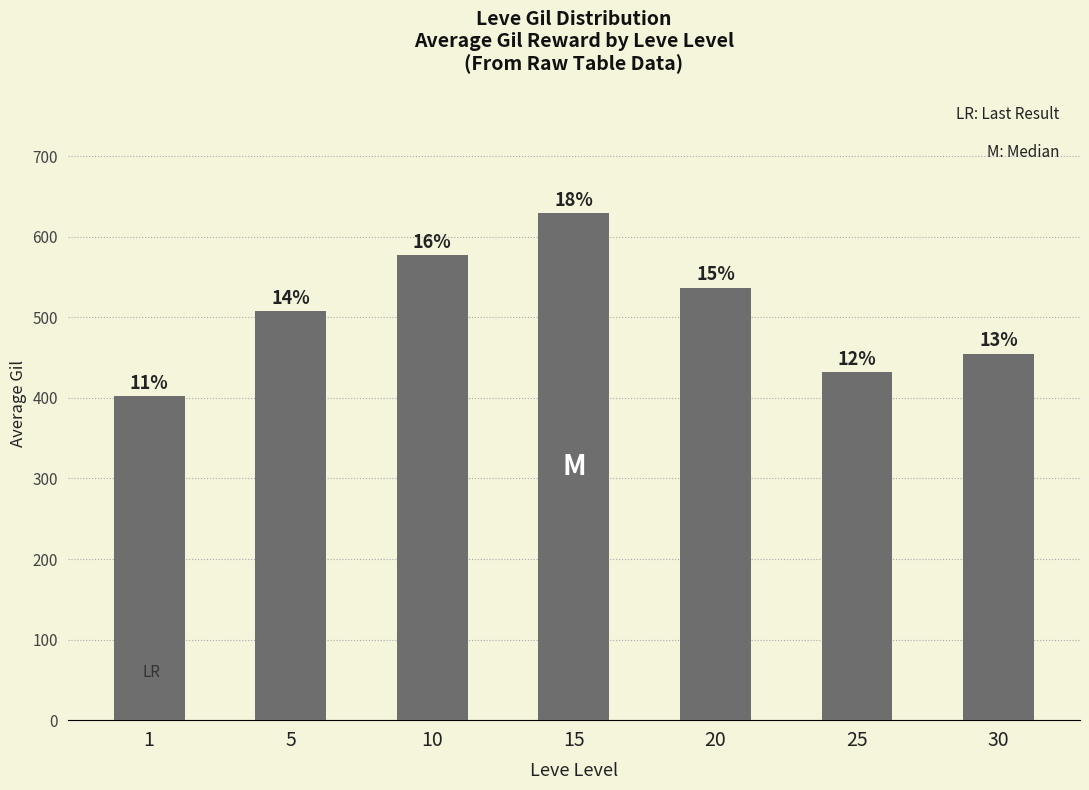

How many bars are there in total?

7